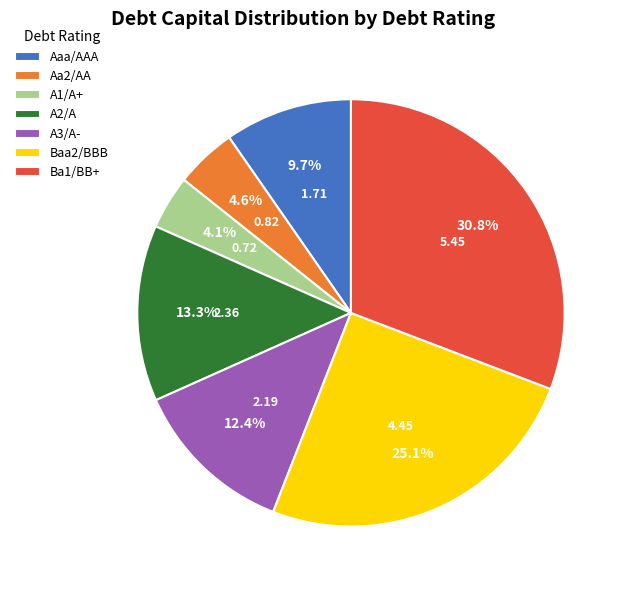

Do A2/A and Ba1/BB+ together represent more than half of the pie?

No